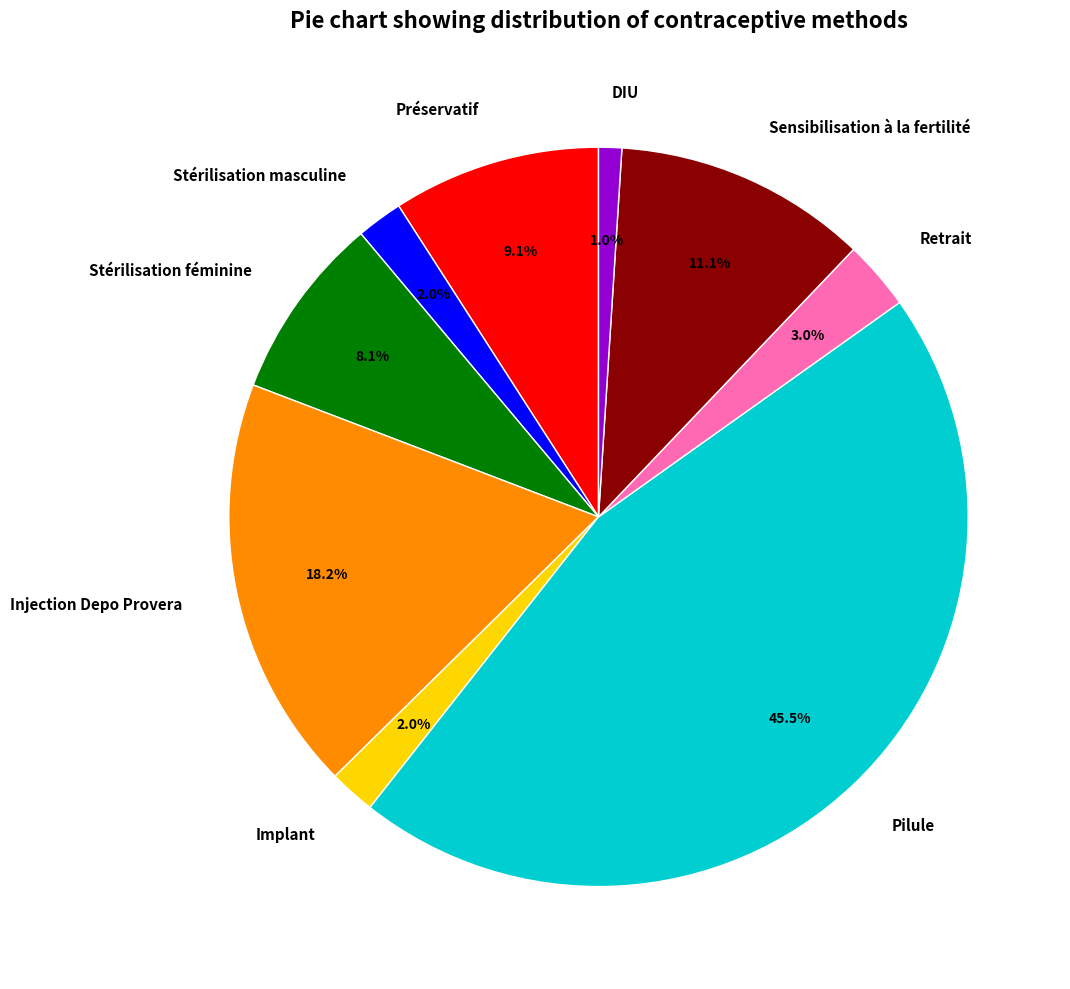

Is there any slice that represents more than half of the pie?

No